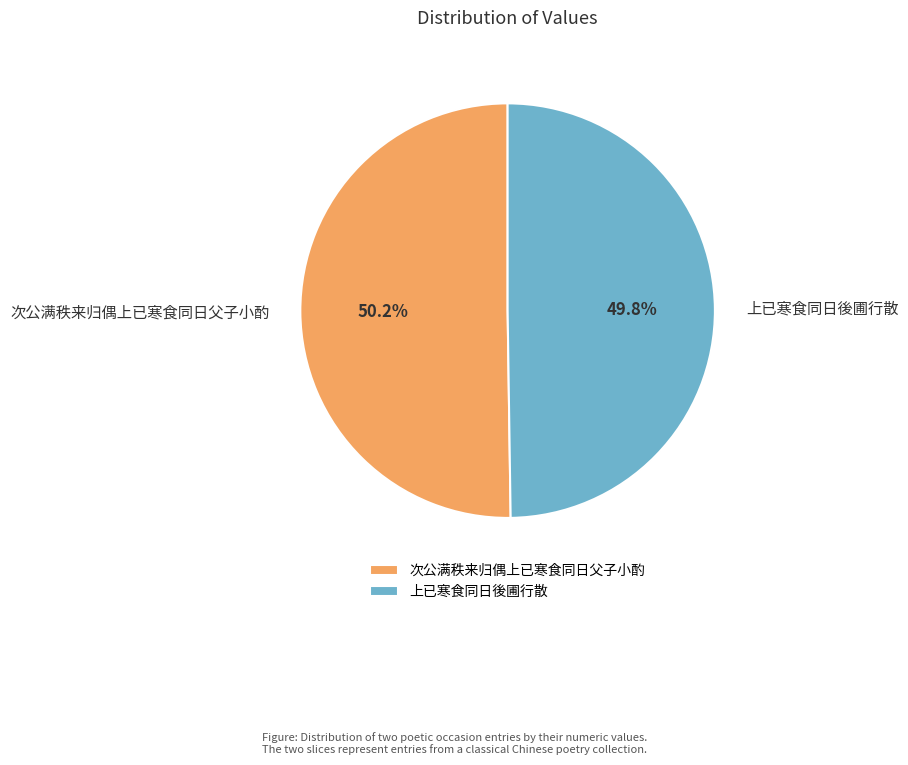

Is there any slice that represents more than half of the pie?

Yes